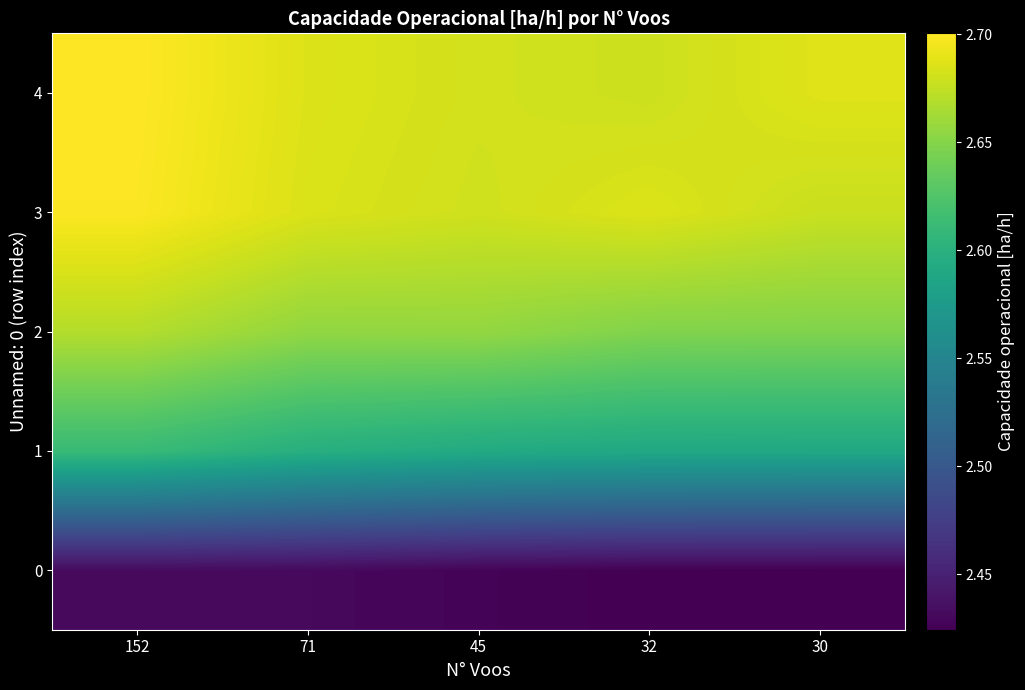

How many categories are shown in the chart?

5